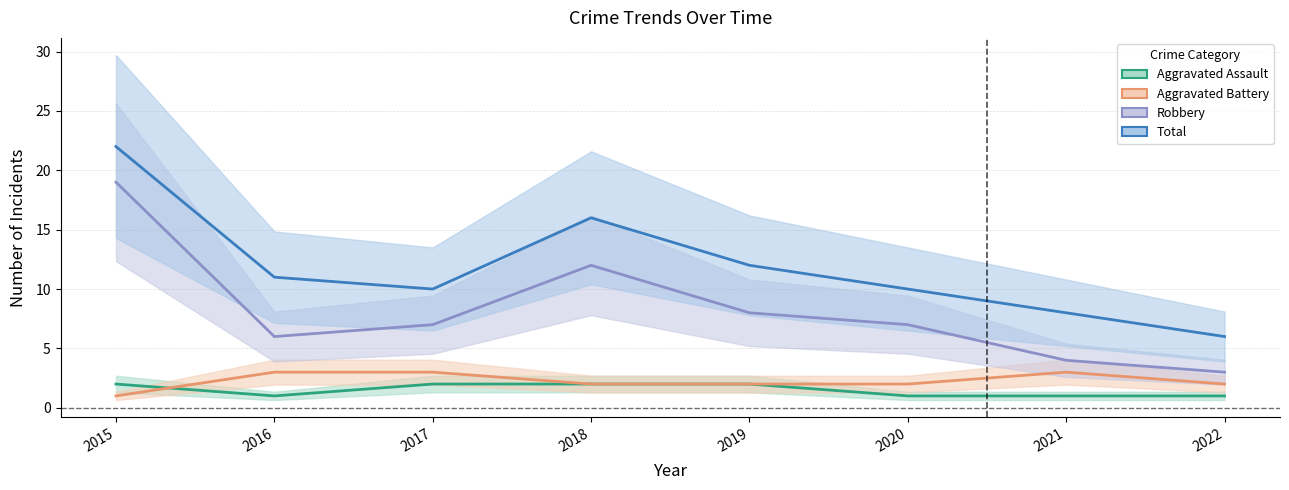

At which label is Robbery closest to 11?

2018